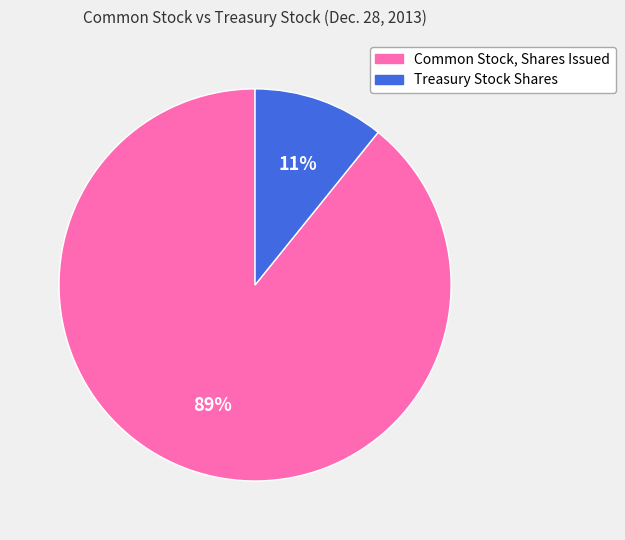

To the nearest percent, what is the average slice percentage?

50%